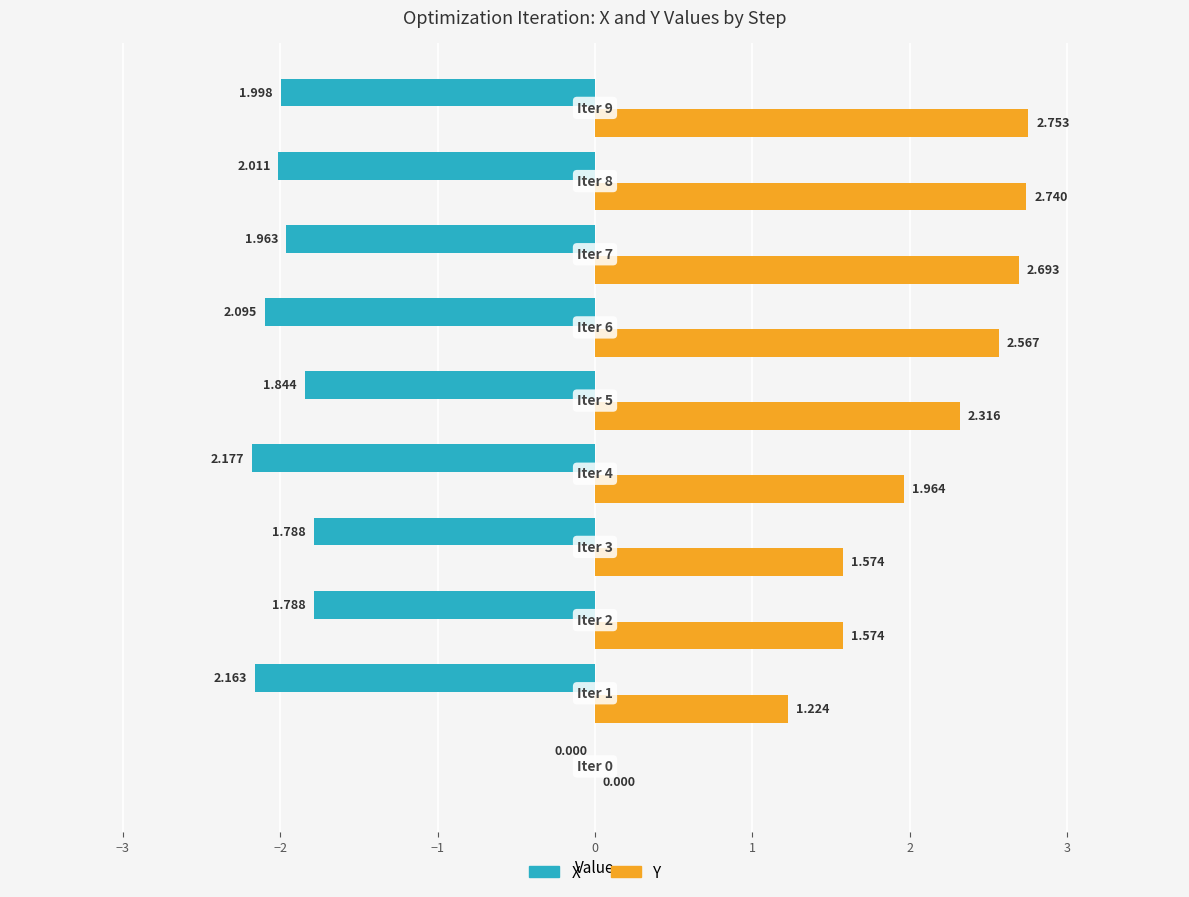

Which series has the largest total across all categories?

Y